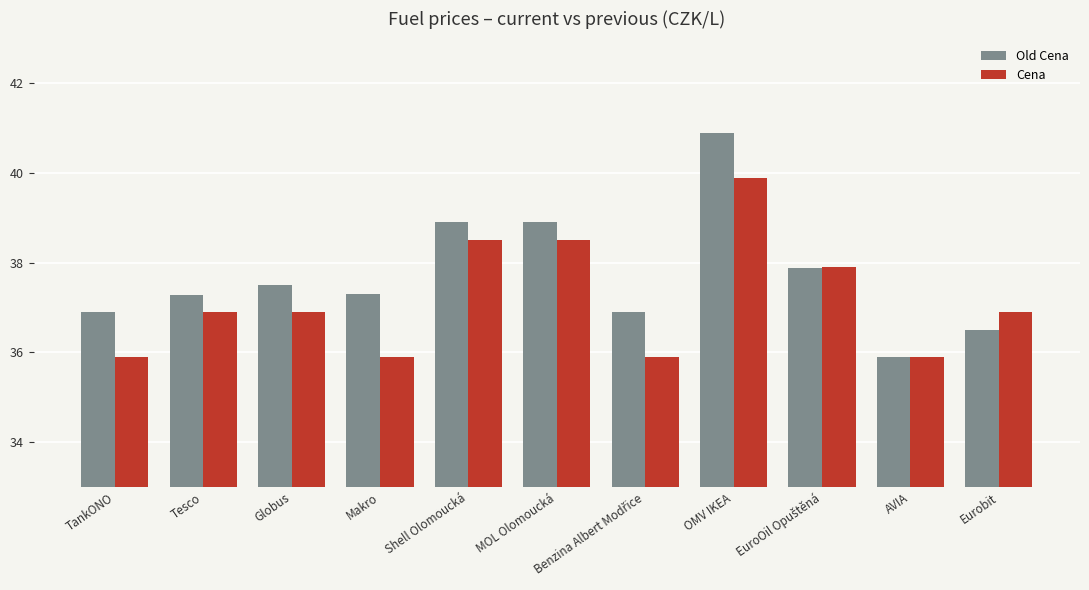

Which series has the largest total across all categories?

Old Cena